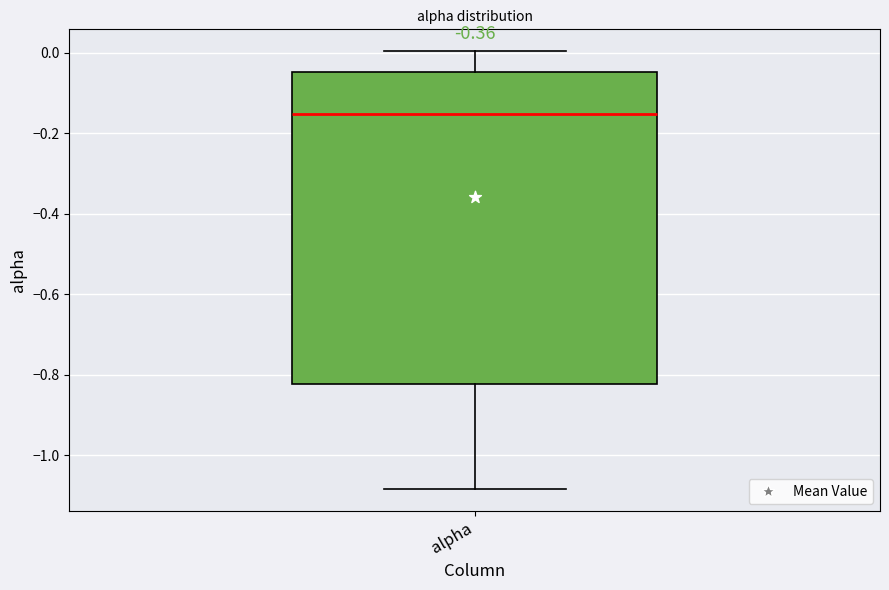

Transcribe this box plot: give where the median line is, the range the box spans, and where the two whiskers end, as read against the y-axis. The values are not printed on the chart, so give them approximately, as read against the axis.

median -0.16, box -0.82 to -0.04, whiskers -1.08 to 0.00